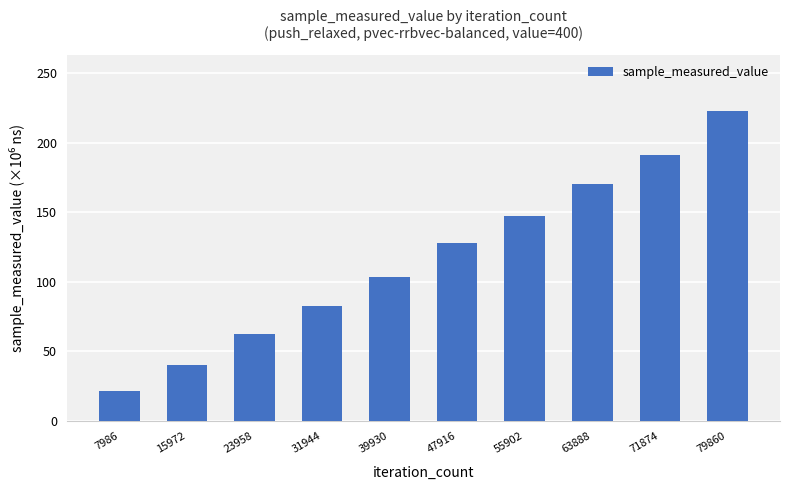

List the labels in order of value, largest first.

79860, 71874, 63888, 55902, 47916, 39930, 31944, 23958, 15972, 7986